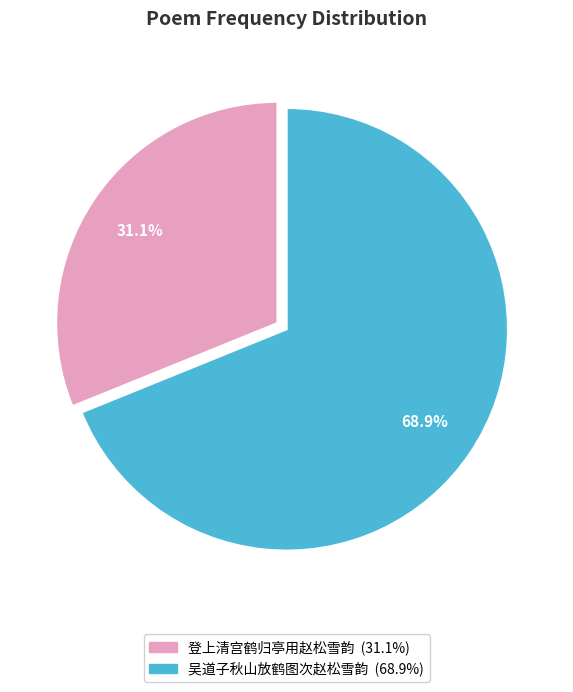

Rank the categories by value from highest to lowest.

吴道子秋山放鹤图次赵松雪韵, 登上清宫鹤归亭用赵松雪韵